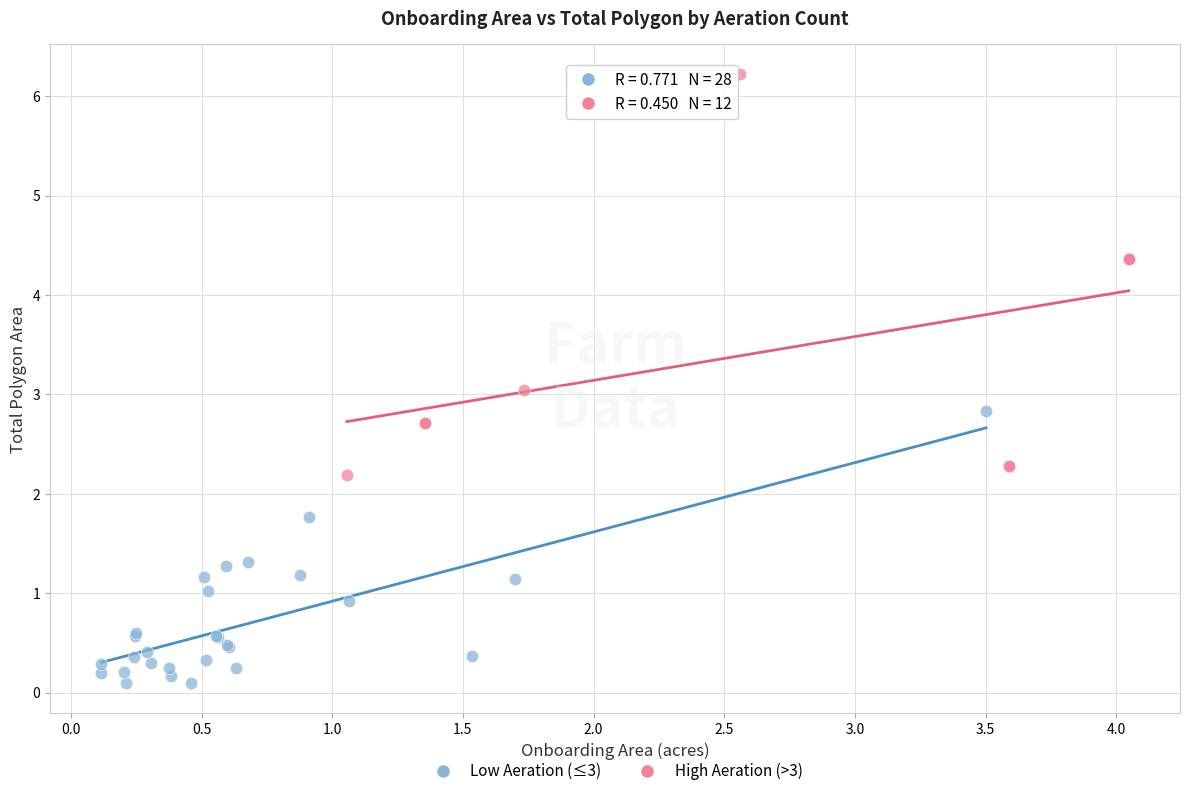

Which series has the largest Y range (max minus min)?

High Aeration (>3)